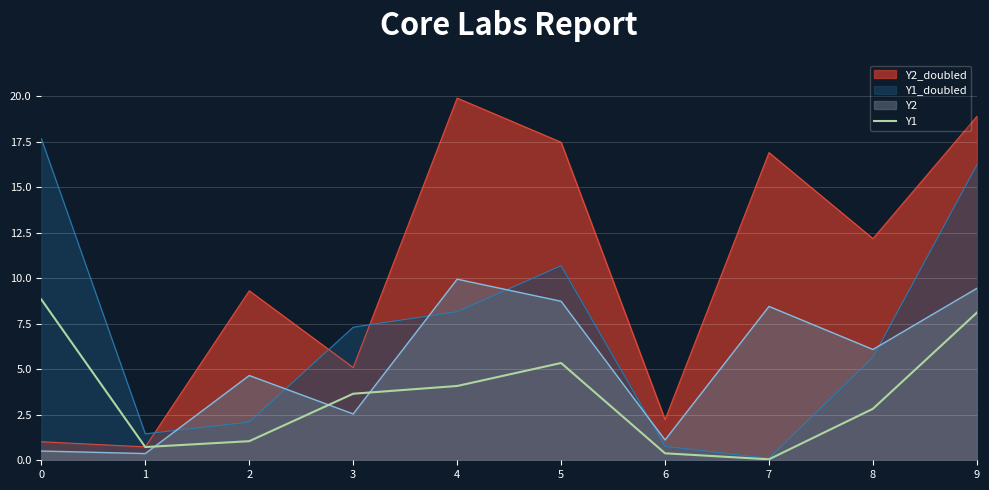

Which label corresponds to the largest value in the chart?

4